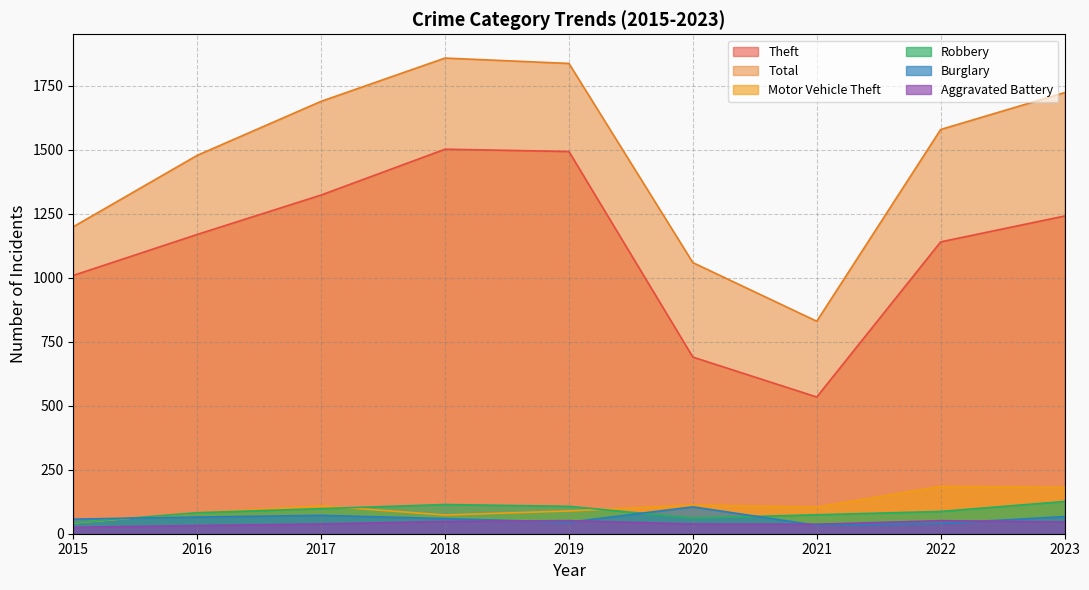

What is the difference between the highest and lowest values at 2018?

1810